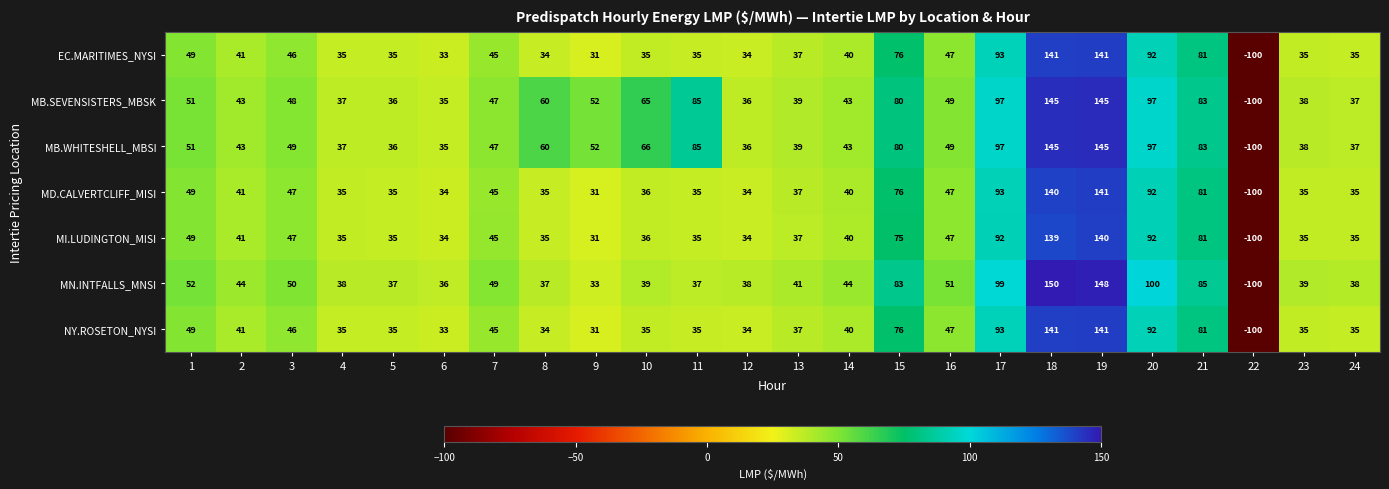

Read the MB.WHITESHELL_MBSI value at 3.

49